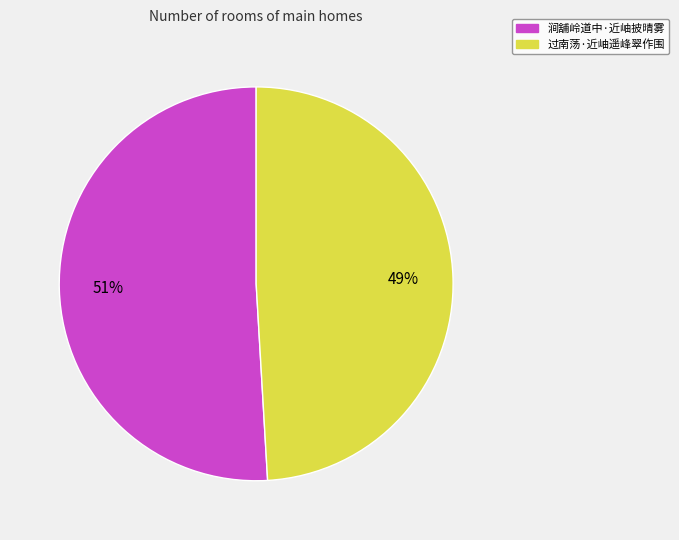

Rank the categories by value from highest to lowest.

涧舖岭道中·近岫披晴雾, 过南荡·近岫遥峰翠作围